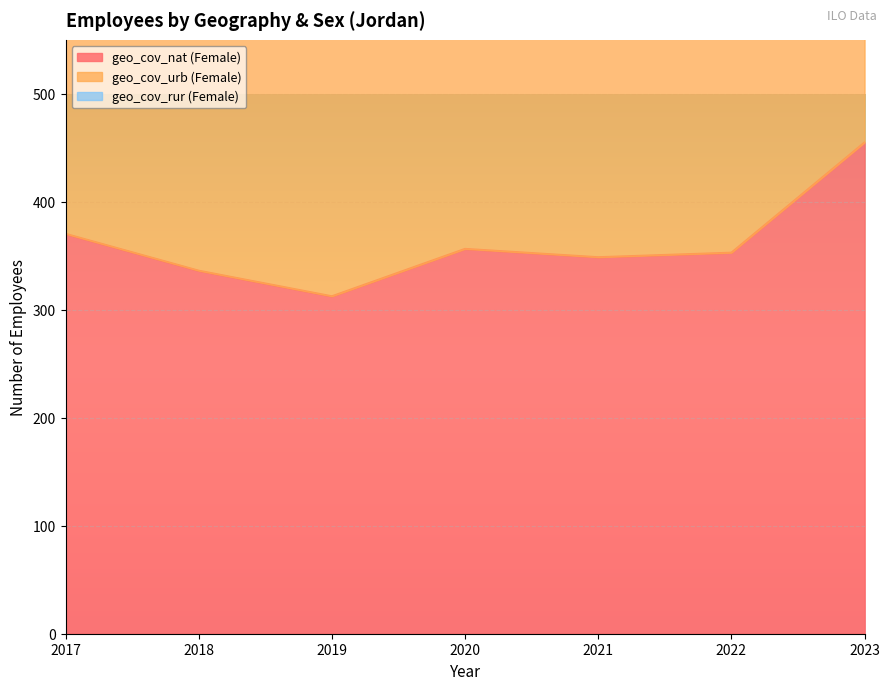

Between 2020 and 2021, which series saw the biggest shift?

geo_cov_urb (Female)